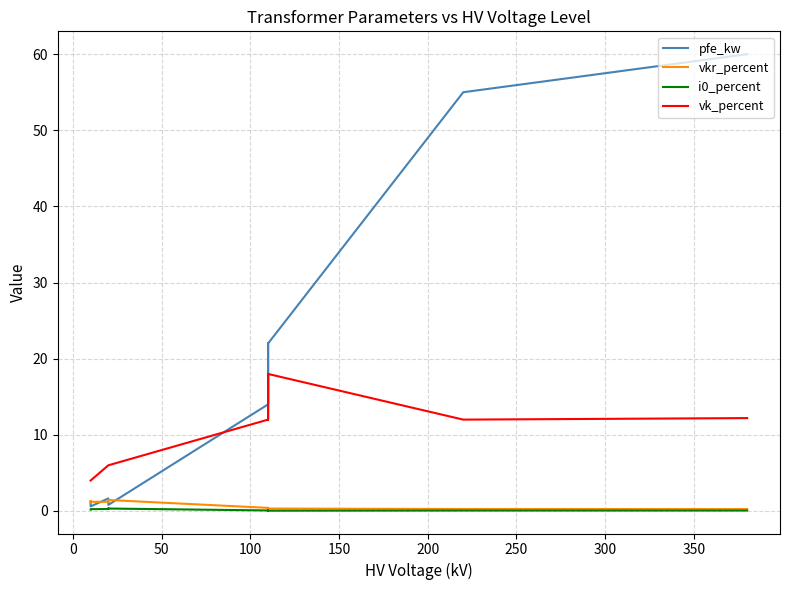

Is the value of vk_percent at 250 greater than the value of vkr_percent at 350?

Yes